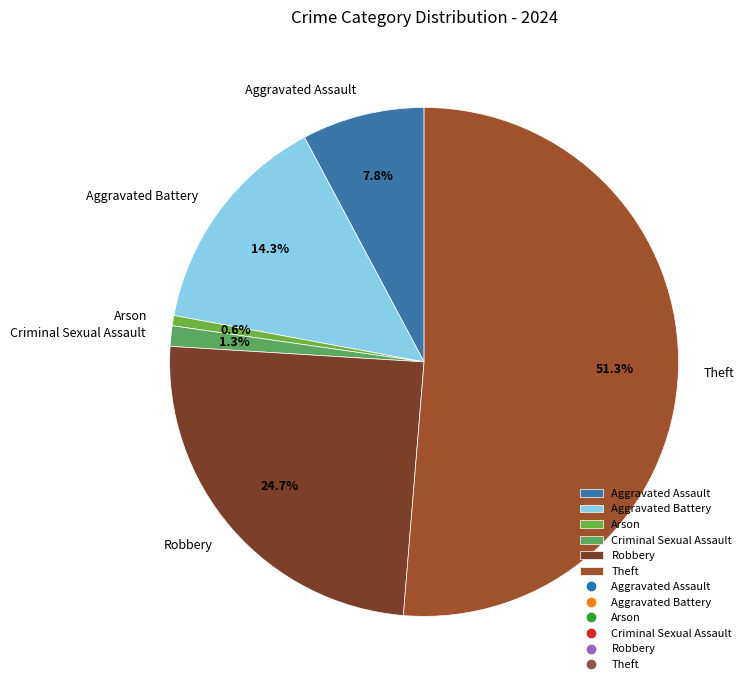

Count the number of slices in the pie.

6